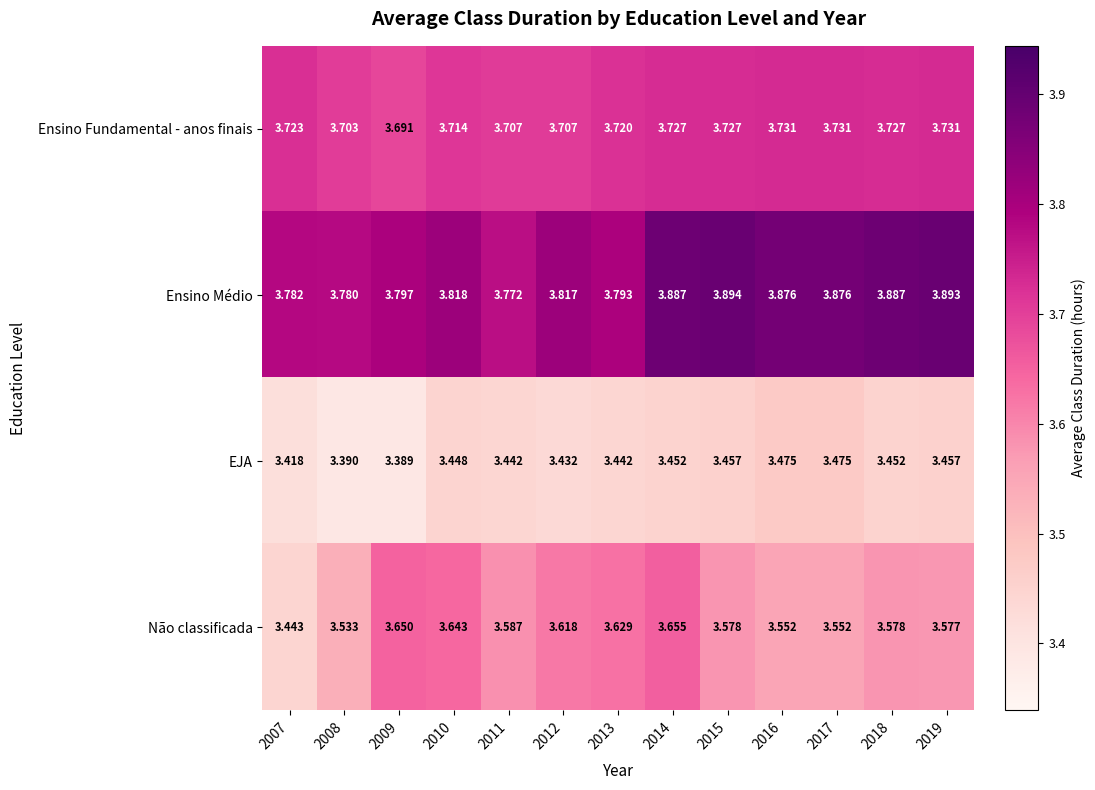

Rank the series at 2019 from highest to lowest value.

Ensino Médio, Ensino Fundamental - anos finais, Não classificada, EJA